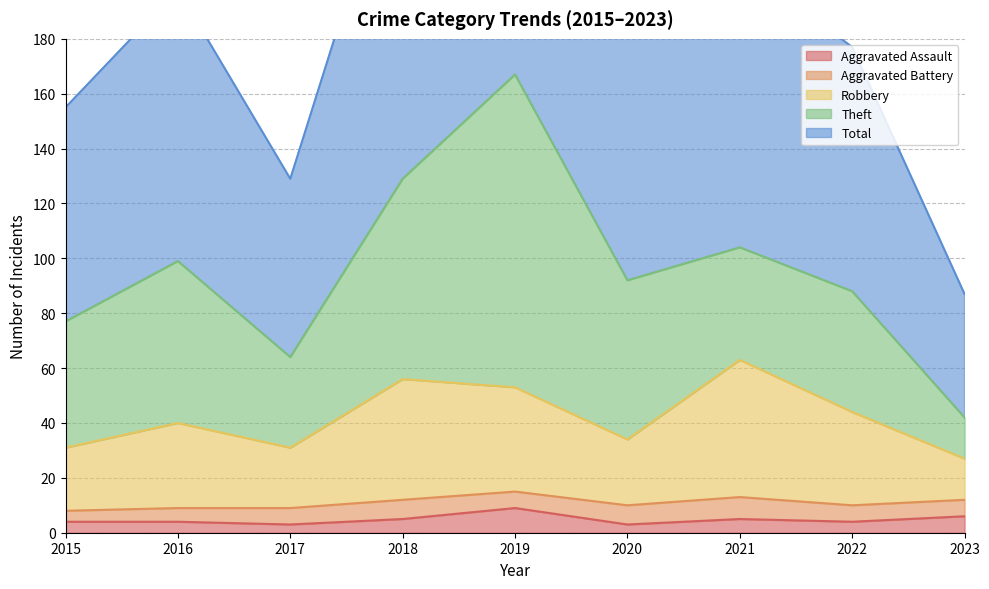

How many data points does each series have?

9